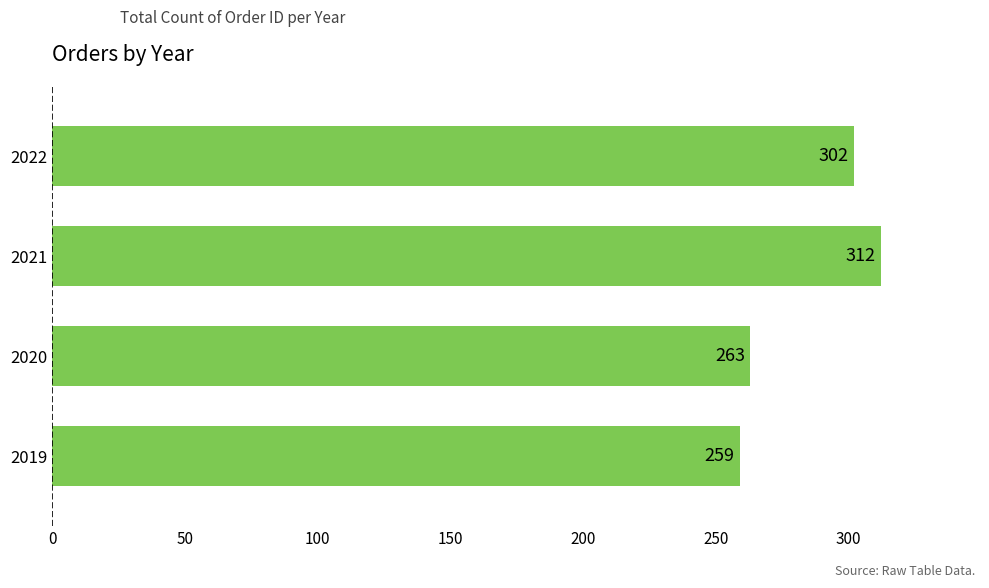

What is the average value?

284